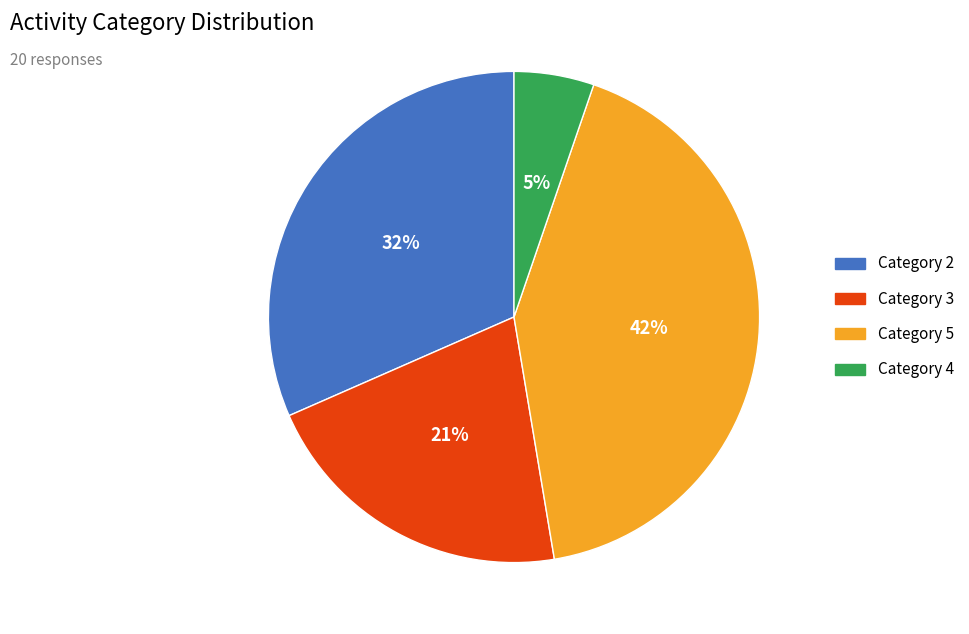

What percentage is the Category 2 slice, to the nearest percent?

32%